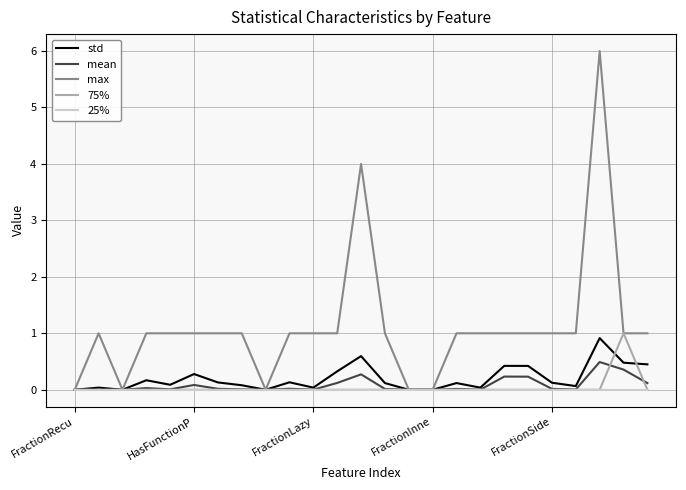

What is the maximum value shown in the chart?

6.0